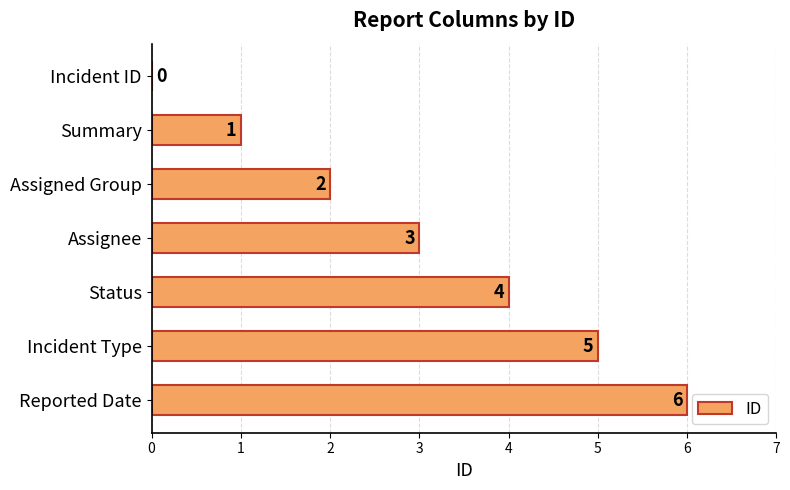

What is the greatest value displayed?

6